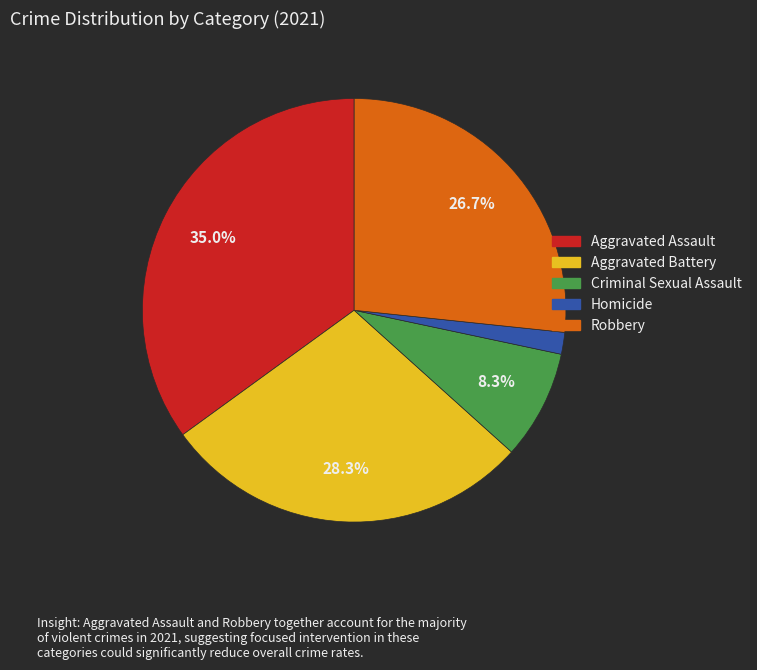

Rank the categories by value from lowest to highest.

Homicide, Criminal Sexual Assault, Robbery, Aggravated Battery, Aggravated Assault